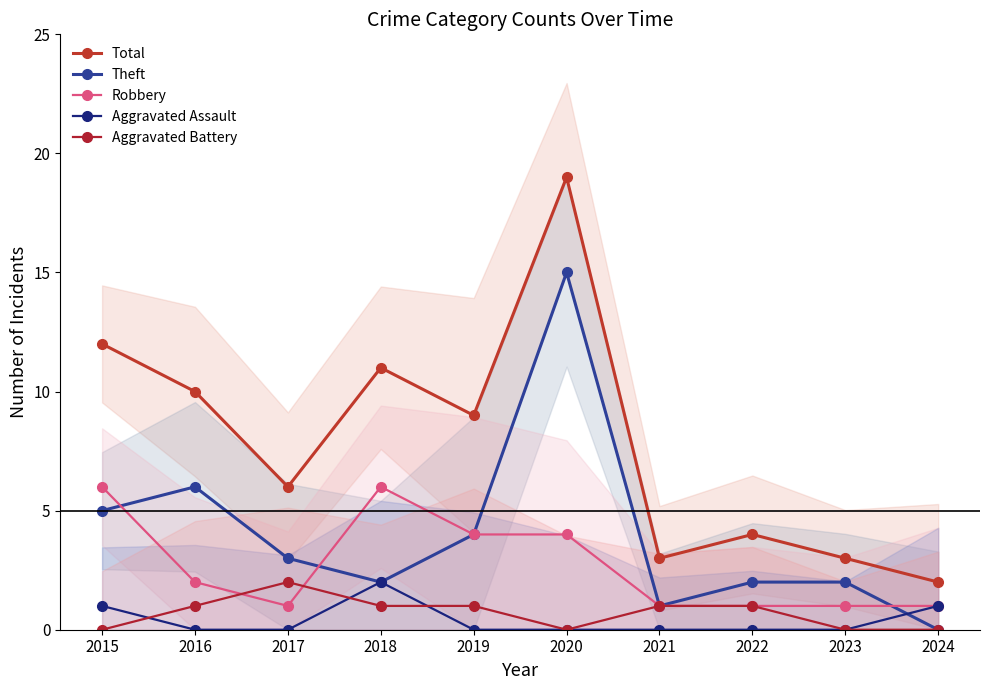

What is the sum of all Theft values?

40